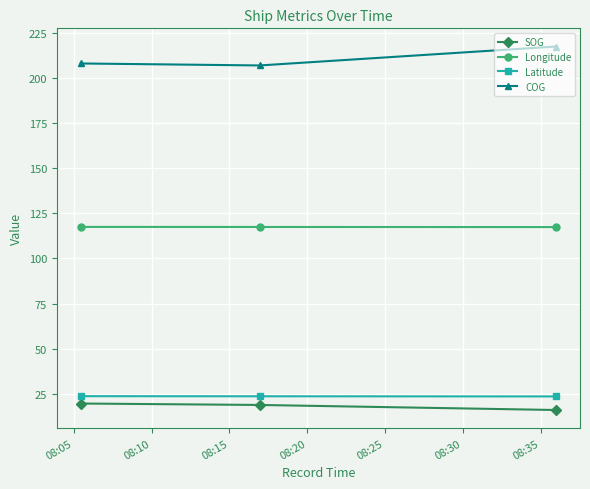

What is the lowest value of the COG series?

207.0